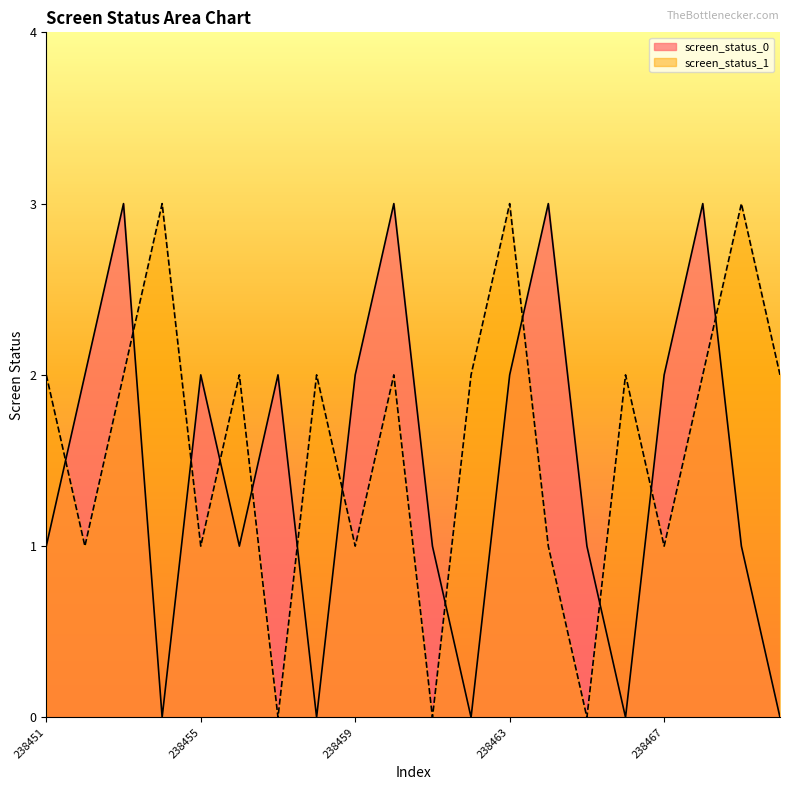

True or false: screen_status_0 has a value of 1 at 238464.

False